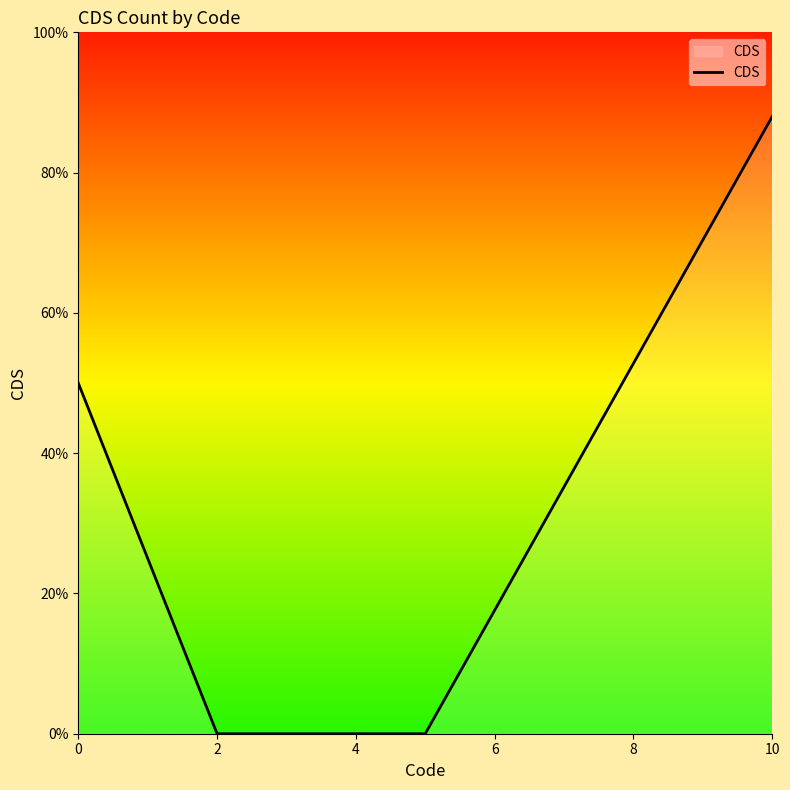

Which category has the lowest value across all series?

2